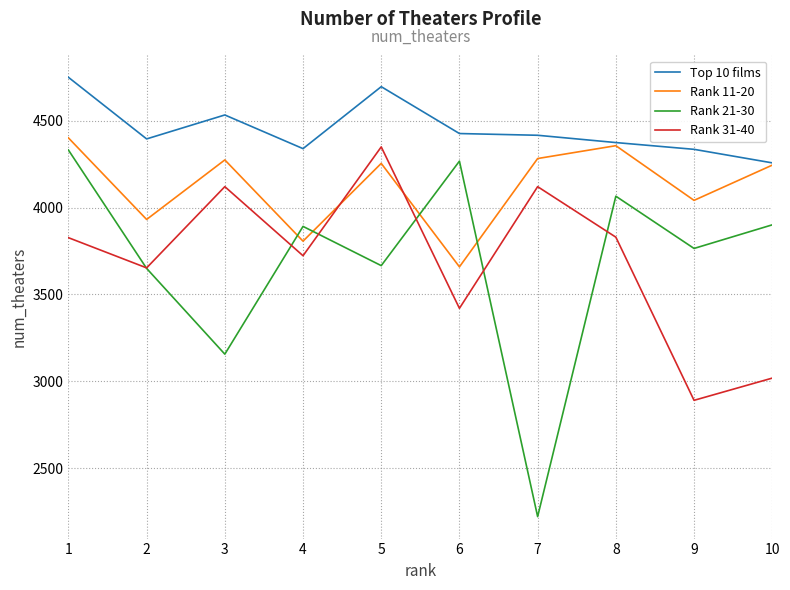

Which series changed the most between 5 and 9?

Rank 31-40